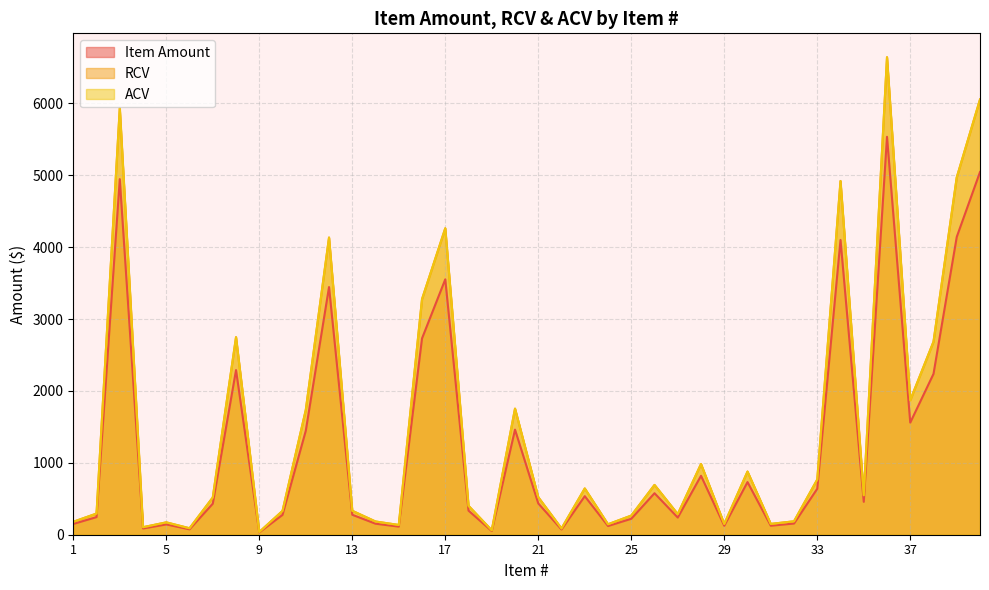

Between 38 and 12, which is larger?

12